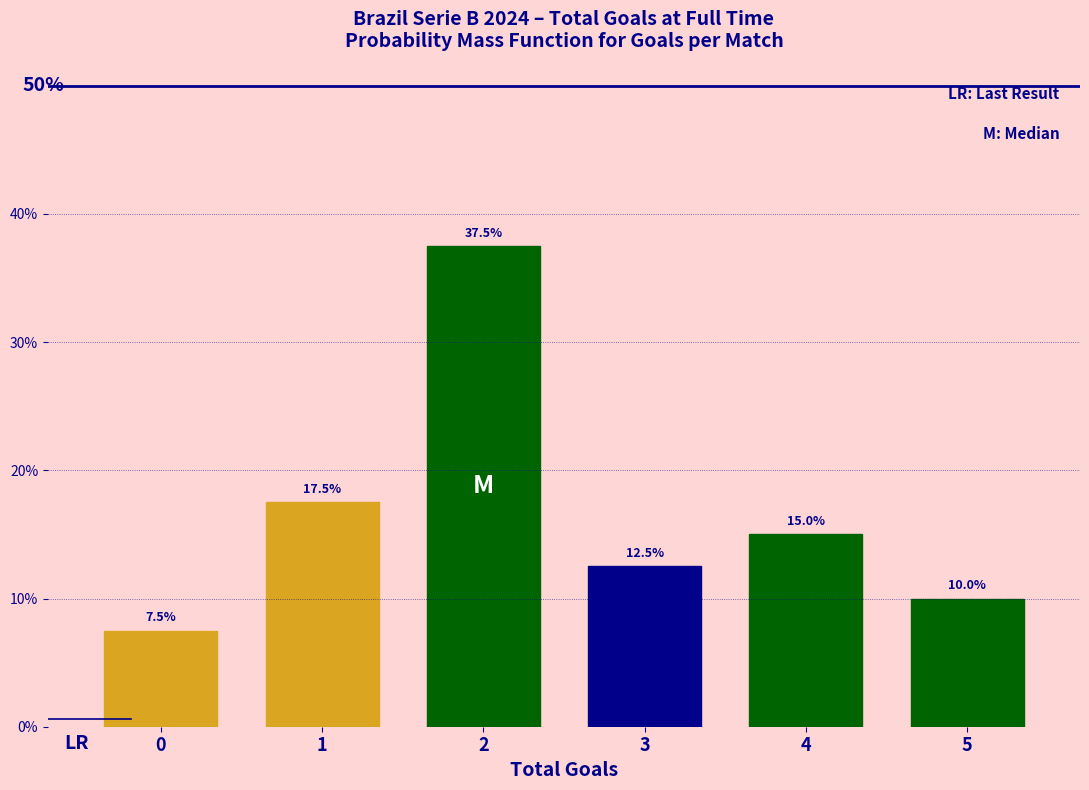

Reading left to right, list all the values displayed in this chart.

0=7.5	1=17.5	2=37.5	3=12.5	4=15.0	5=10.0